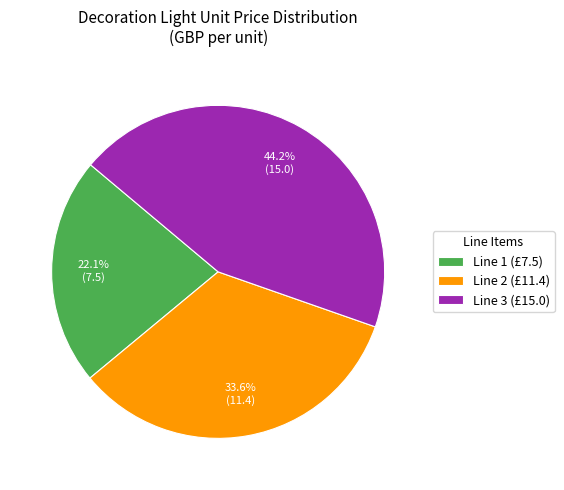

Is there any slice that represents more than half of the pie?

No